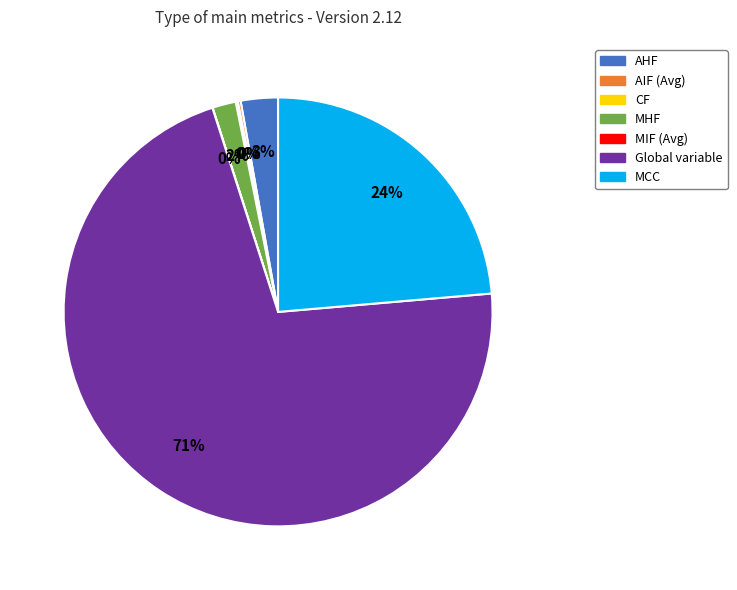

Is it true that MHF is 10% of the pie?

False